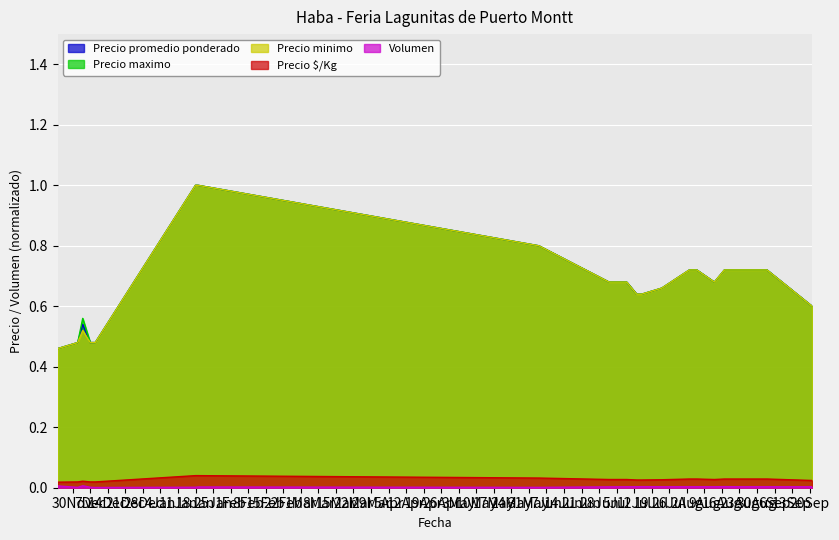

How many lines are shown in the chart?

5